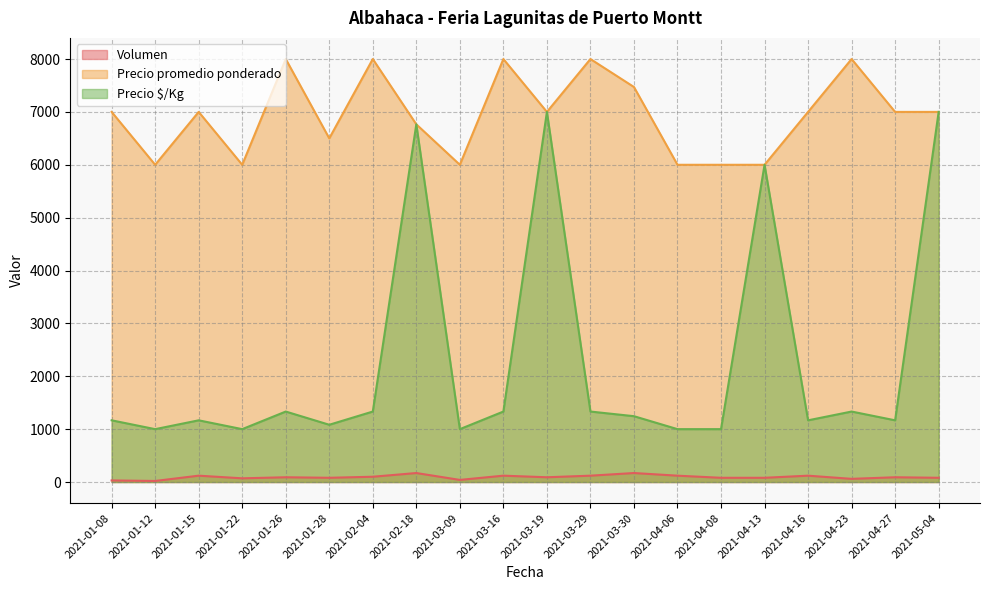

True or false: Precio $/Kg has more than 1 points higher than both neighbors.

True